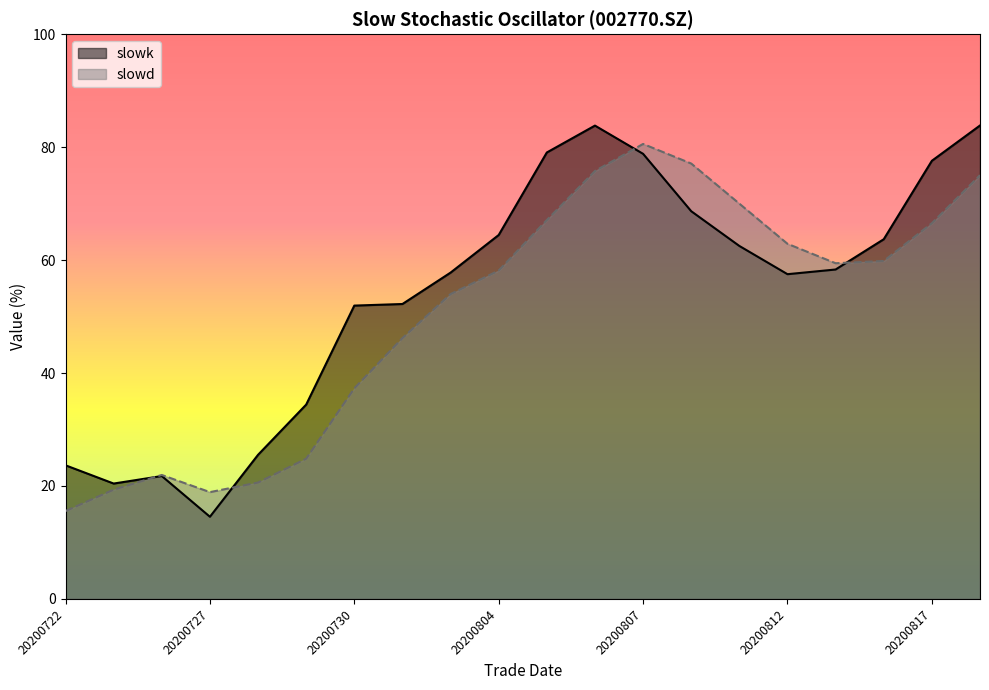

What is the total value across all series at 20200722?

39.2